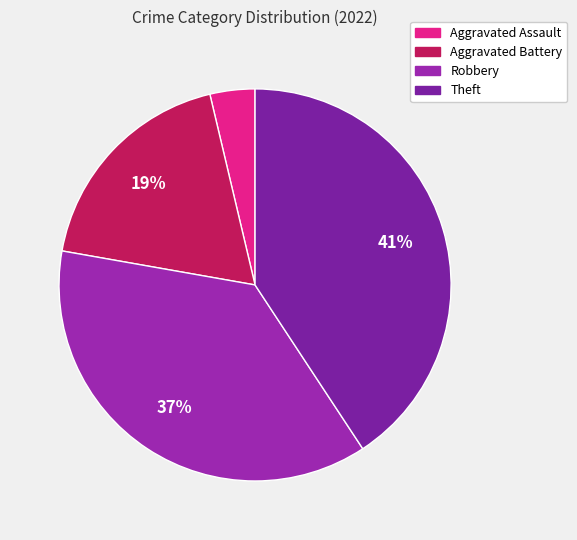

Does Robbery represent more than half of the total?

No